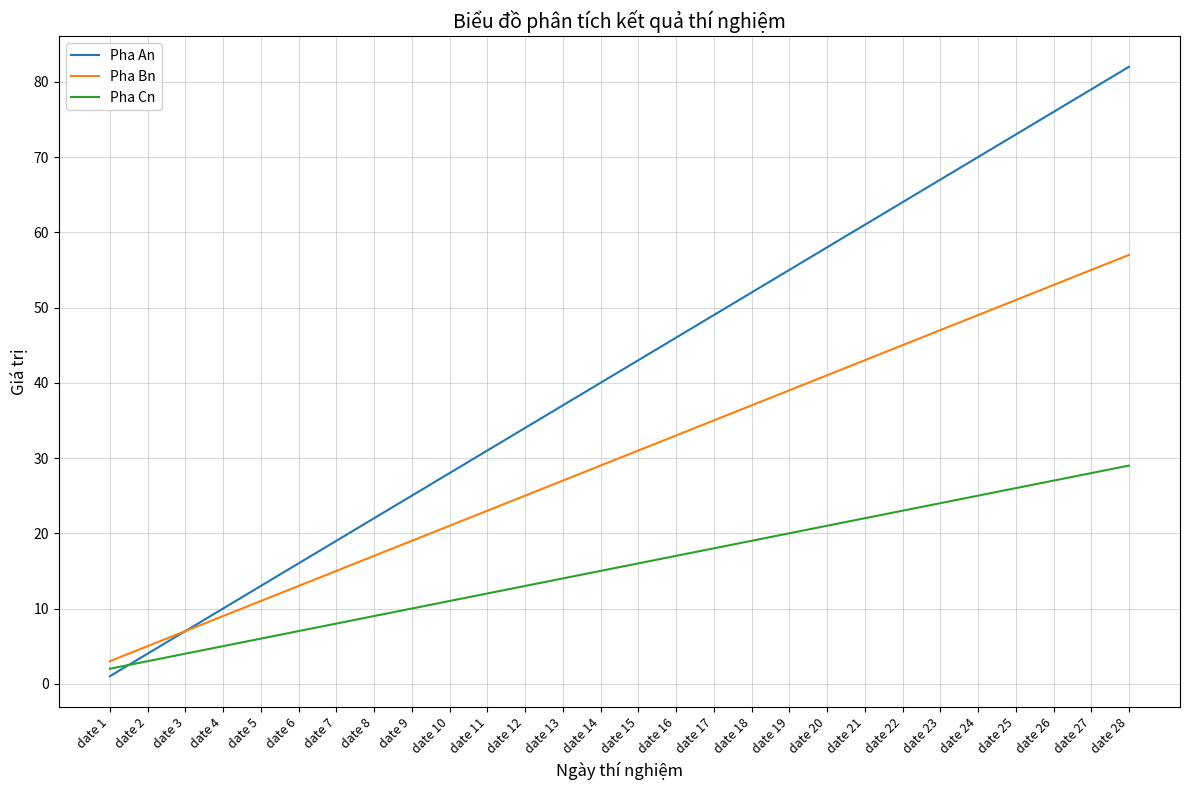

What is the total value across all series at date 18?

108